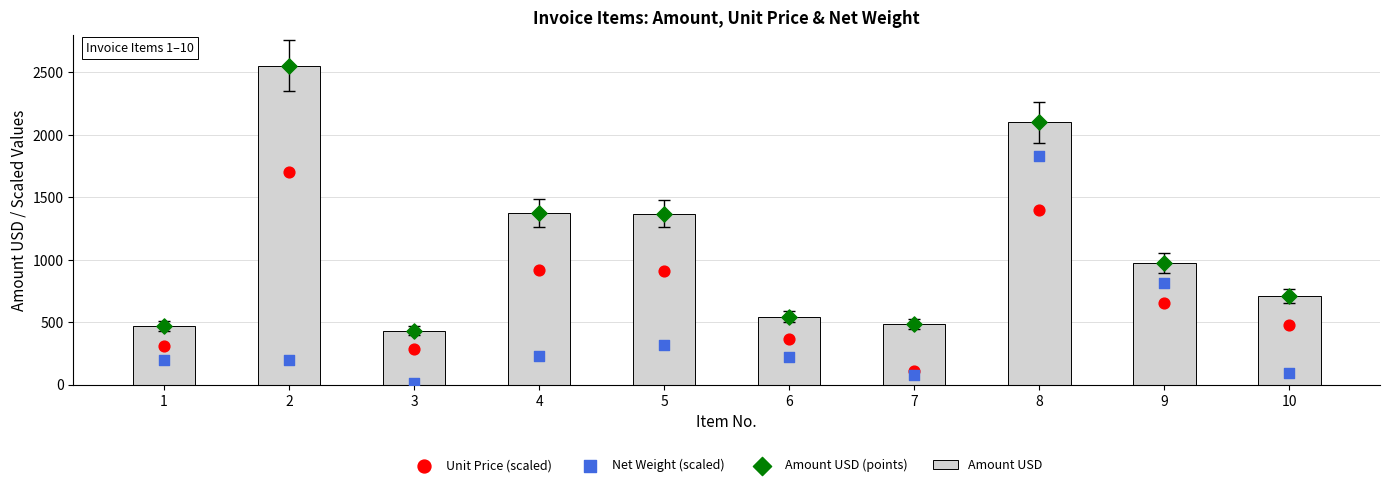

At which category is the sum across all series the highest?

8